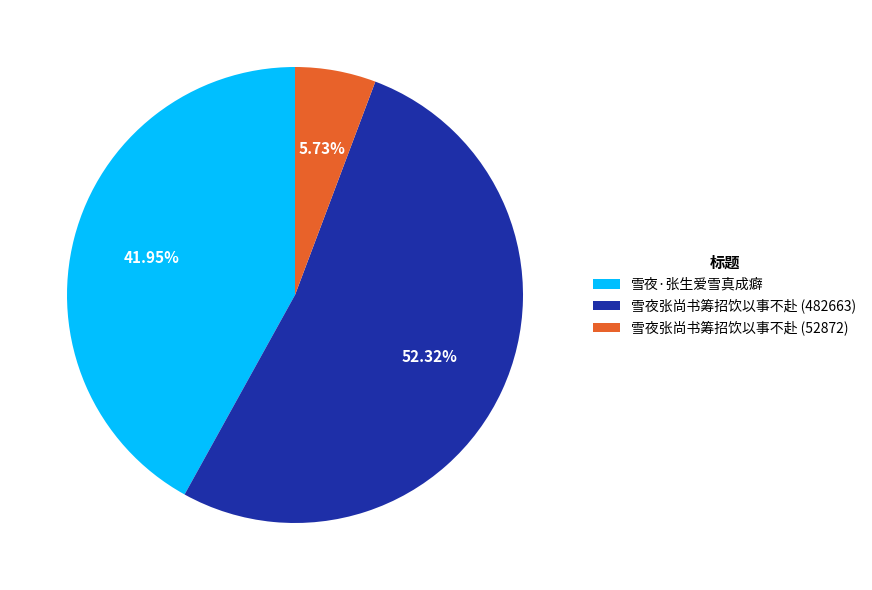

How many segments does this pie chart have?

3